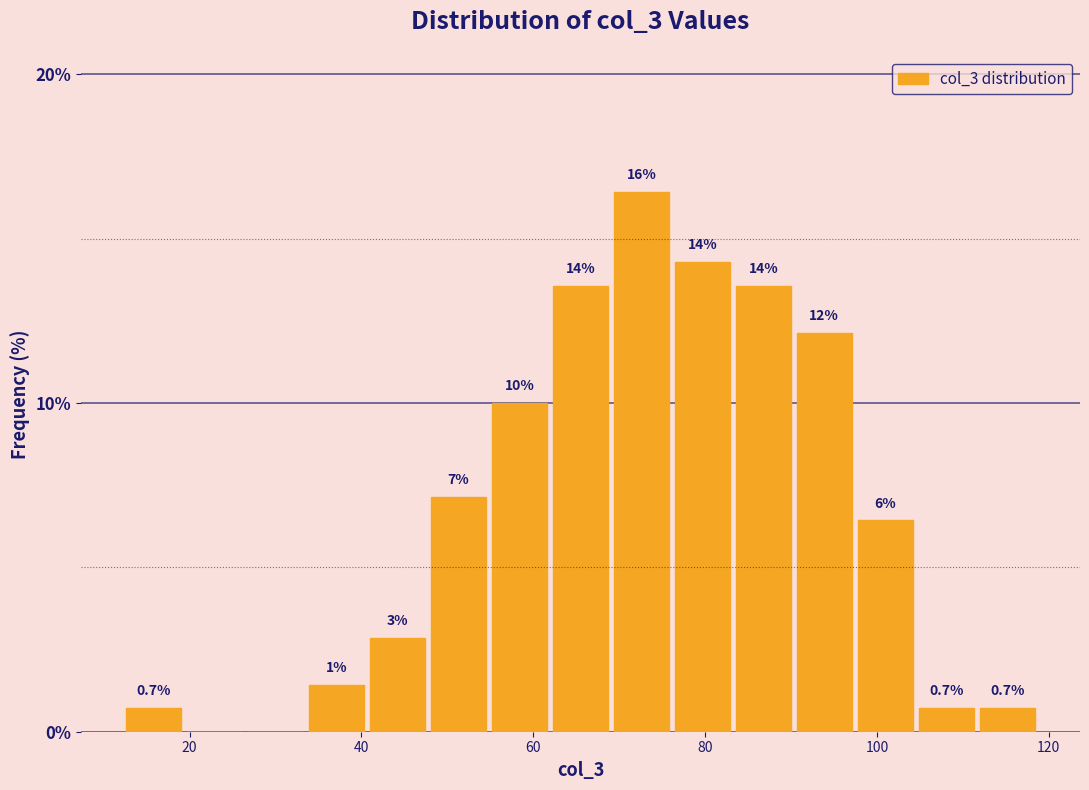

Read against the x-axis, roughly where is the centre of the tallest bar?

72